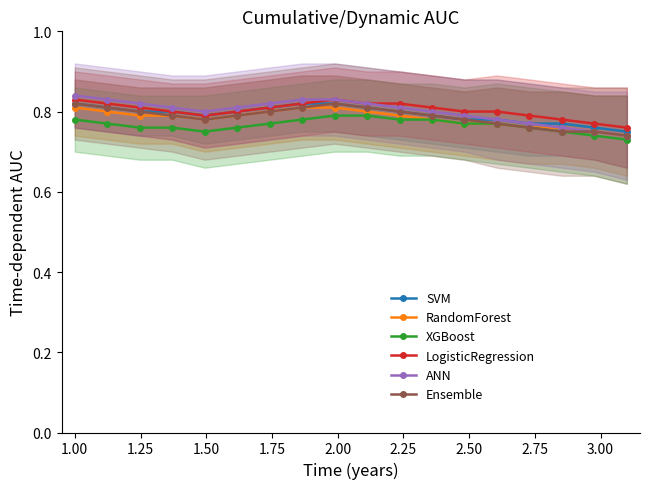

How many SVM values are between 0 and 1?

18